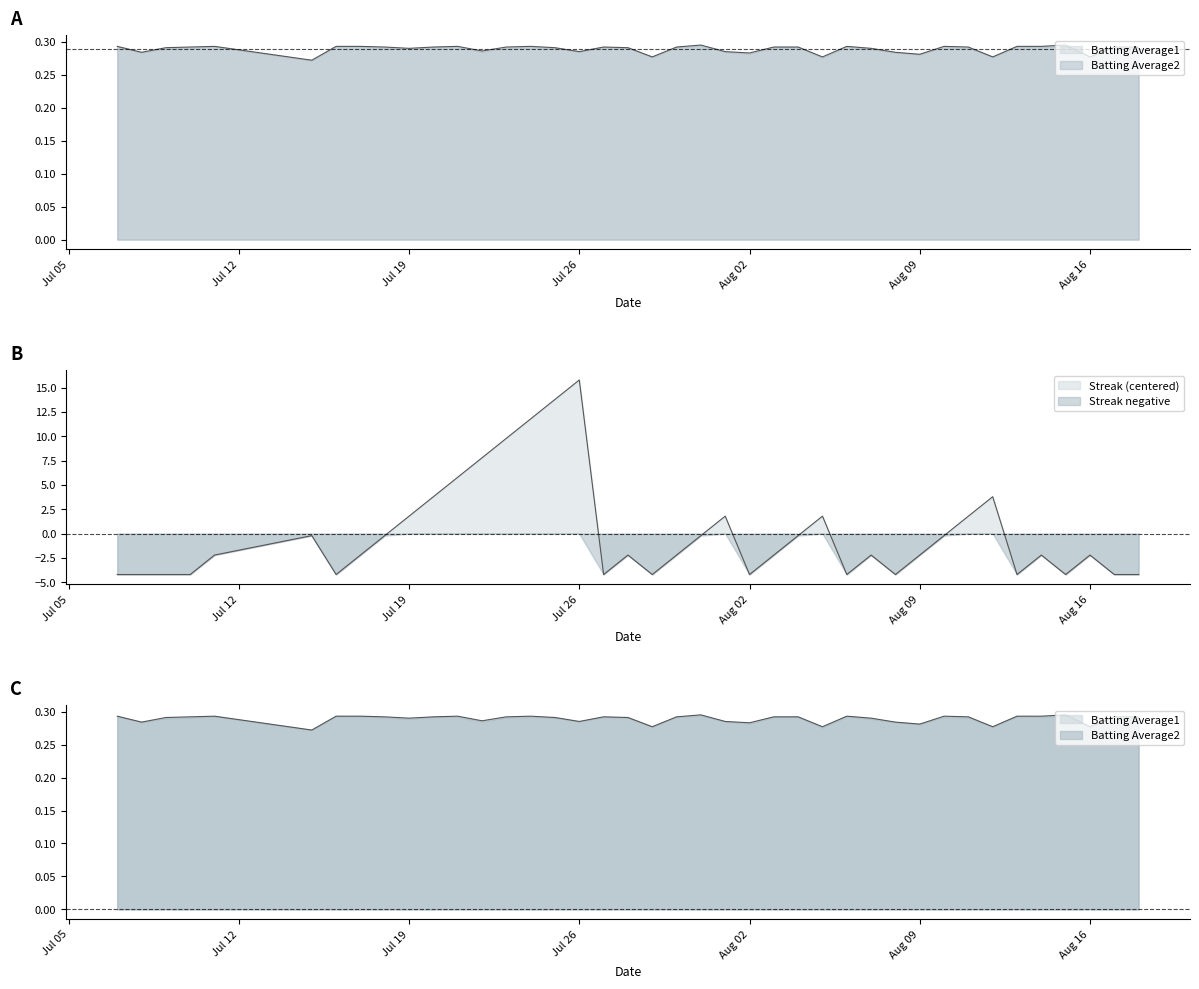

What value does the Batting Average1 series have at Jul 26?

0.3